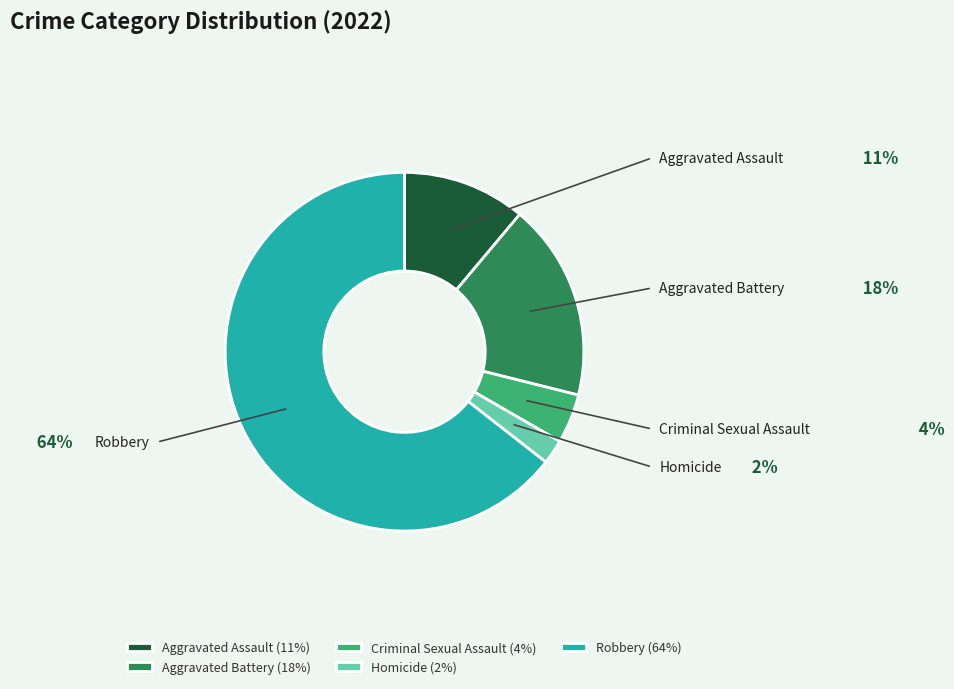

What percentage is NOT represented by Criminal Sexual Assault?

95.6%